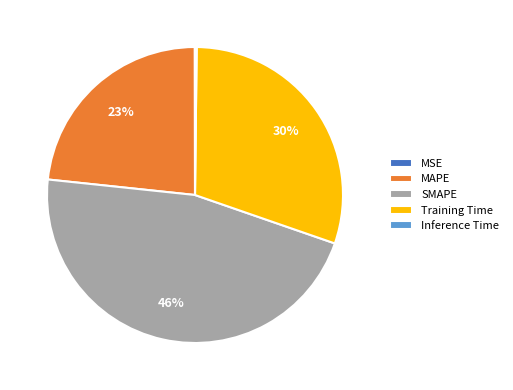

Is it true that MAPE is 34% of the pie?

False